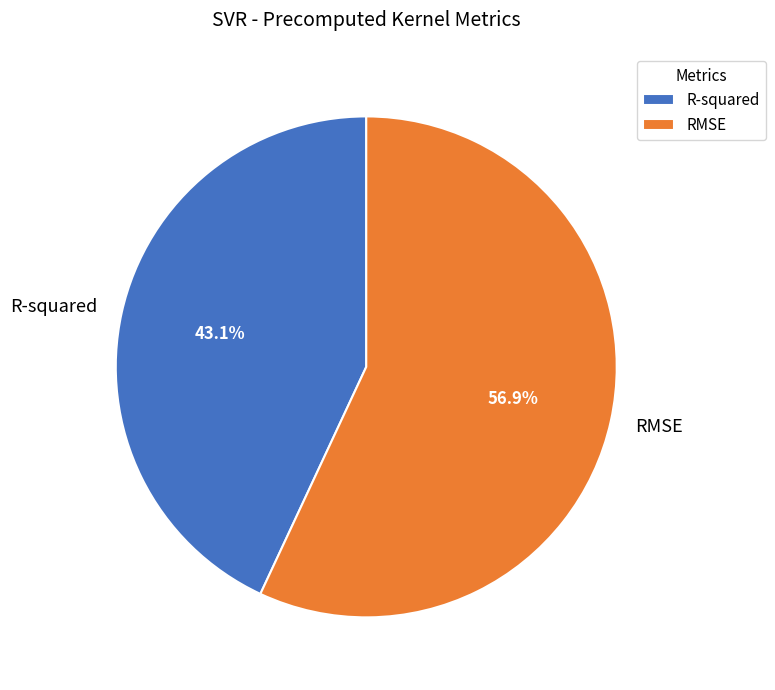

Do R-squared and RMSE together represent more than half of the pie?

Yes